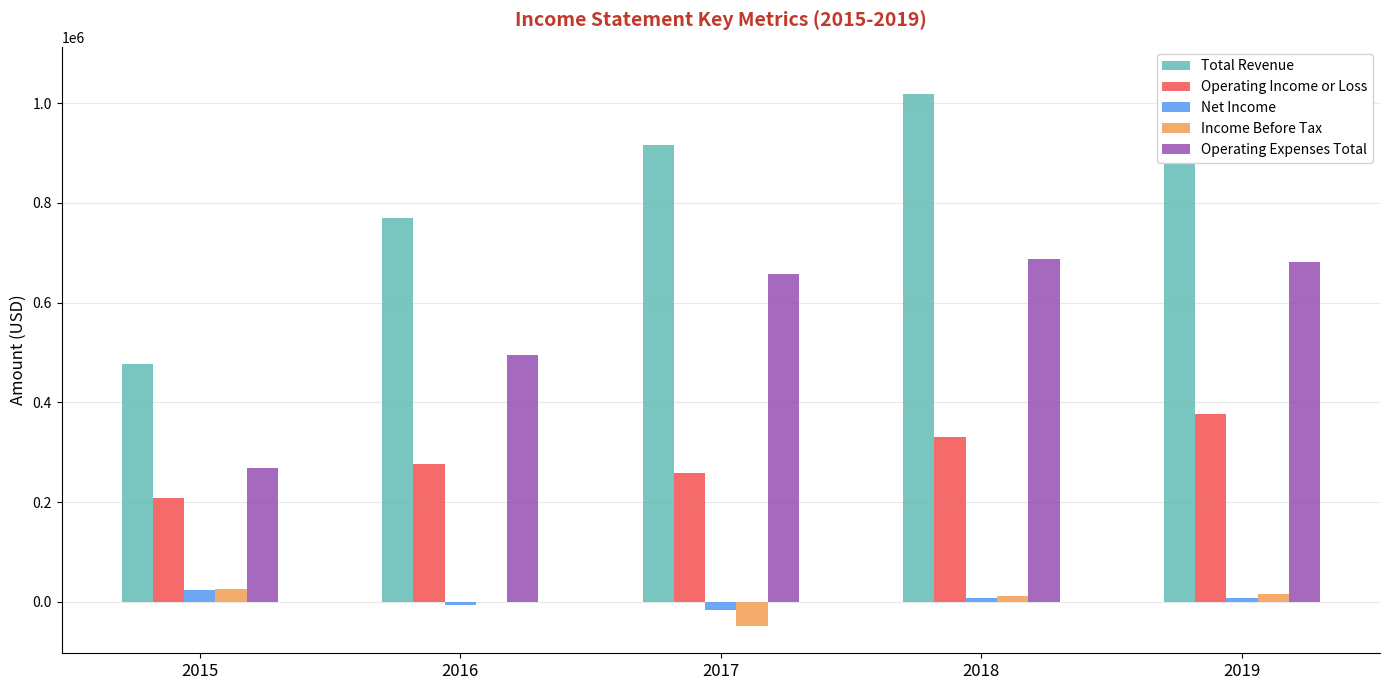

What is the minimum value for Total Revenue?

476300